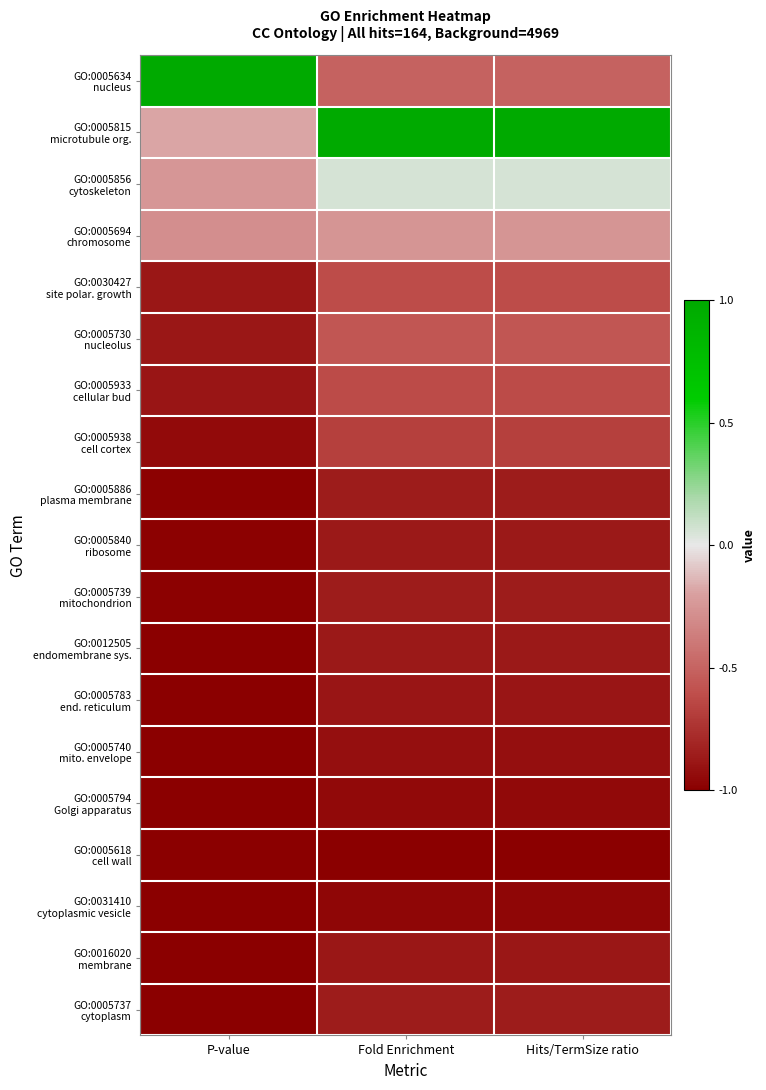

What is the total value across all series at Hits/TermSize ratio?

-12.1